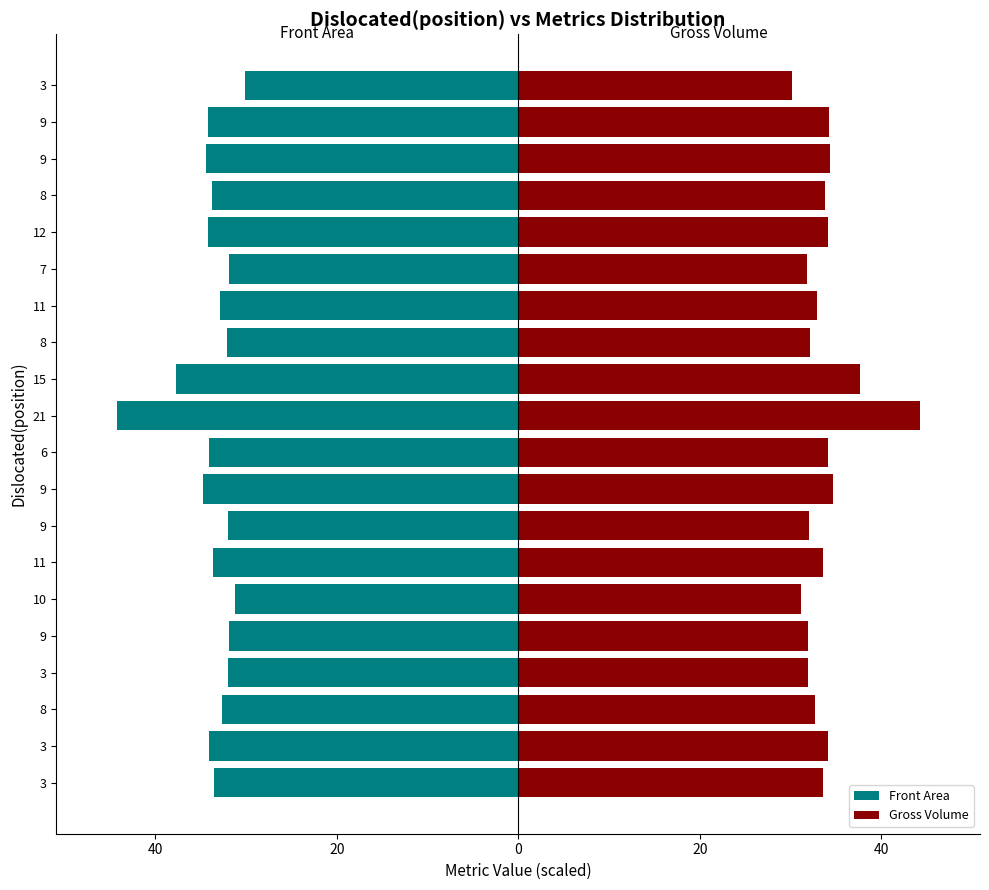

The value of Gross Volume at 8 is 46.7. True or false?

False